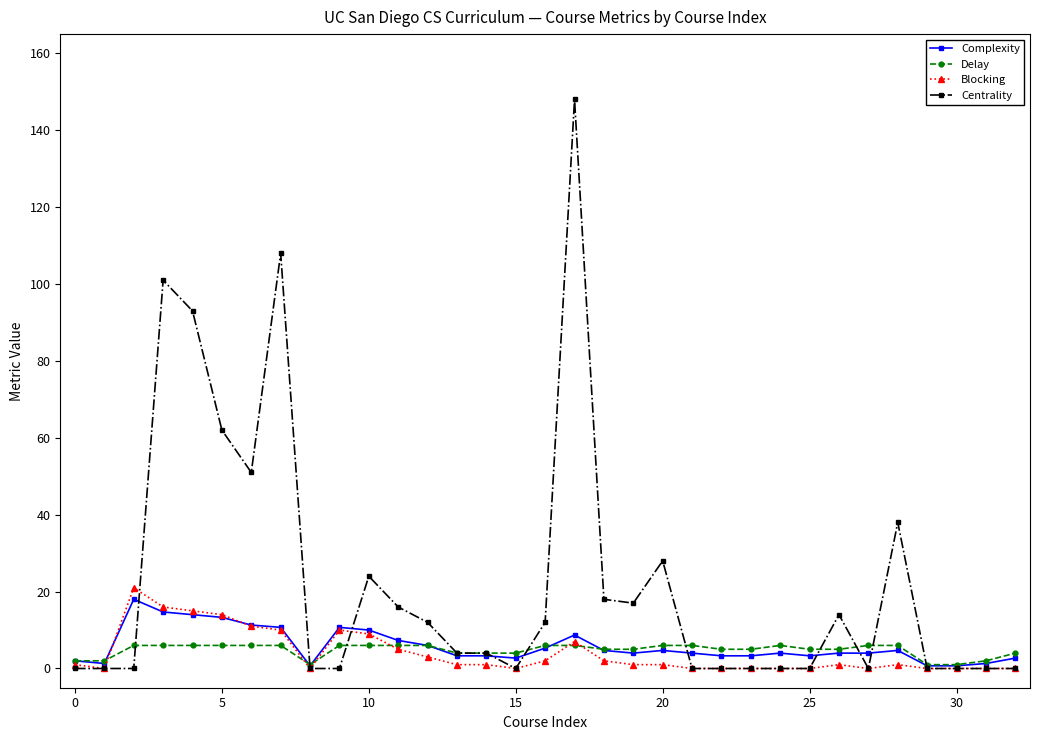

True or false: Blocking has more than 0 interior local peaks.

True